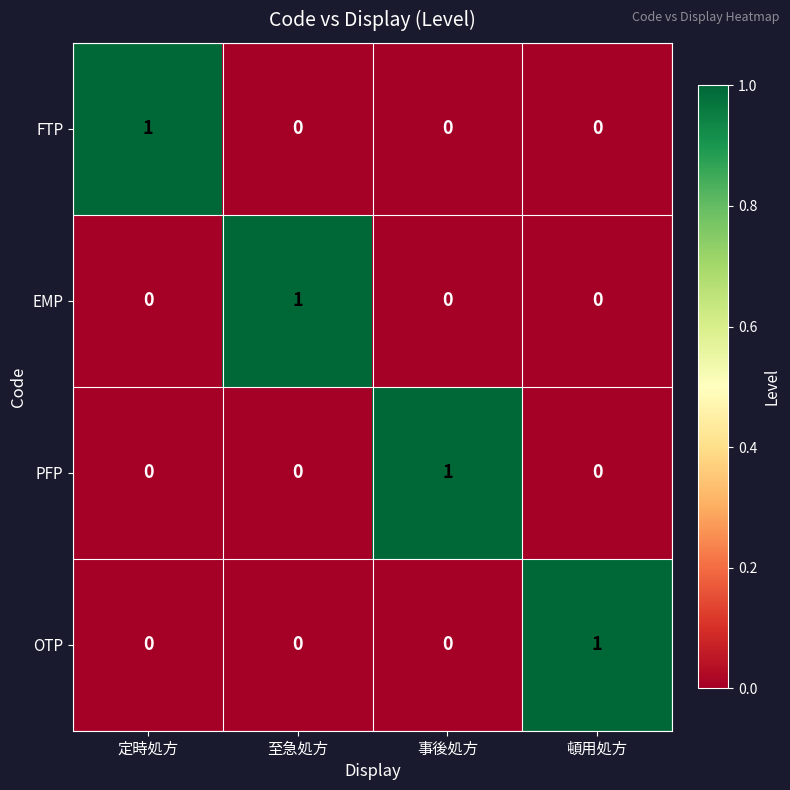

At which label does OTP reach its peak?

頓用処方